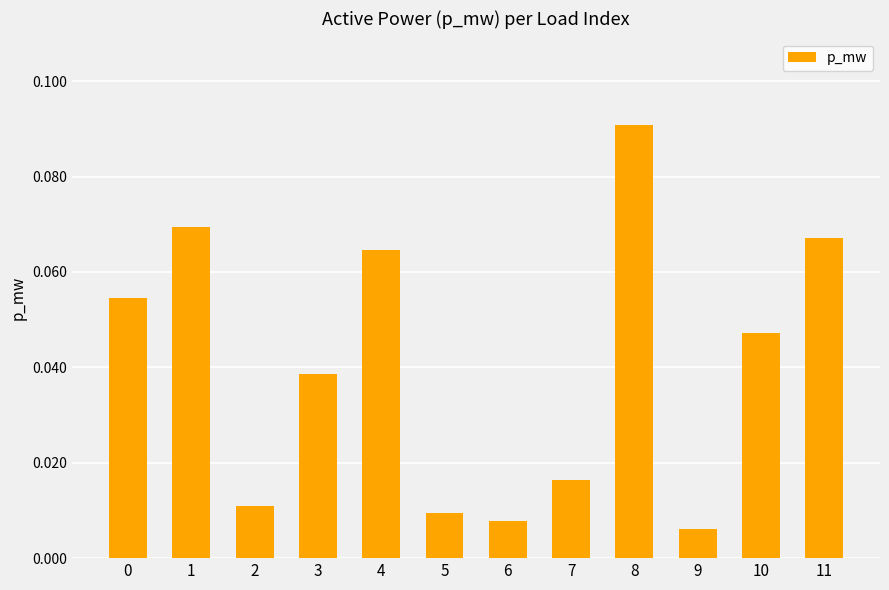

Between 3 and 7, which is larger?

3